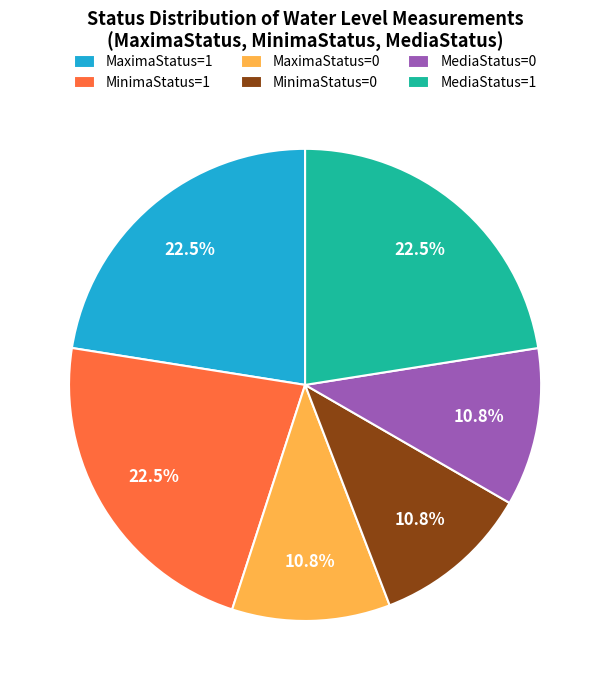

Between MaximaStatus=1 and MaximaStatus=0, which is larger?

MaximaStatus=1